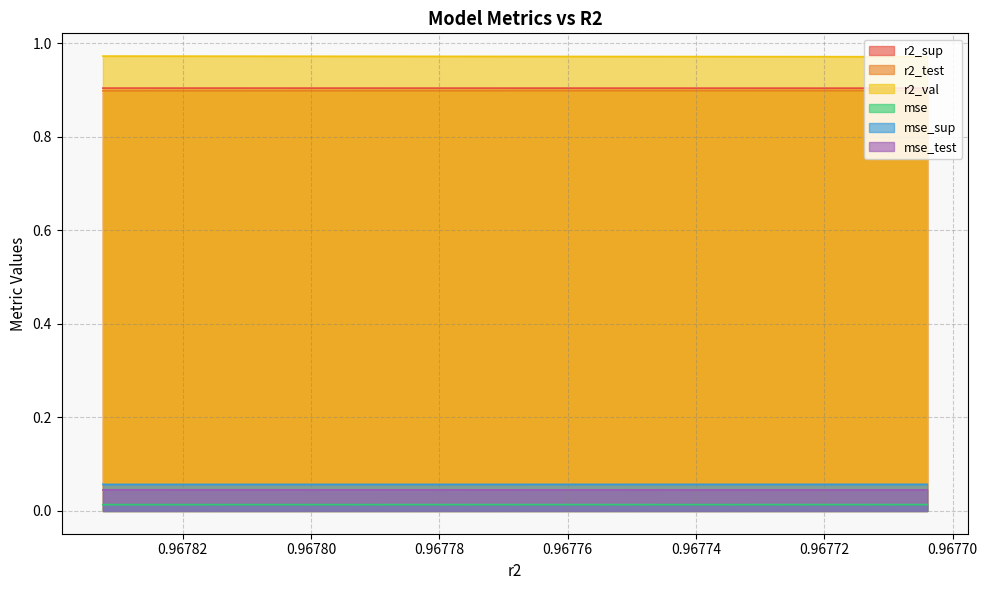

Which series changed the most between 0.9677555268510771 and 0.9677414412459432?

r2_val